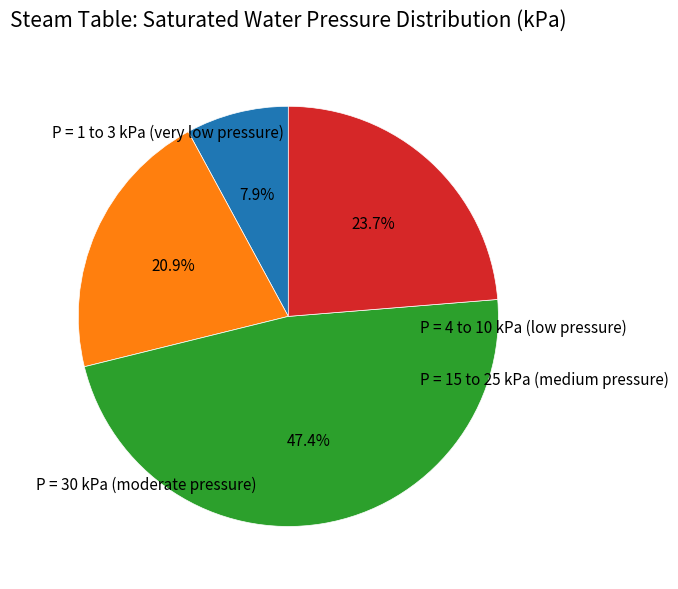

Count the number of slices in the pie.

4